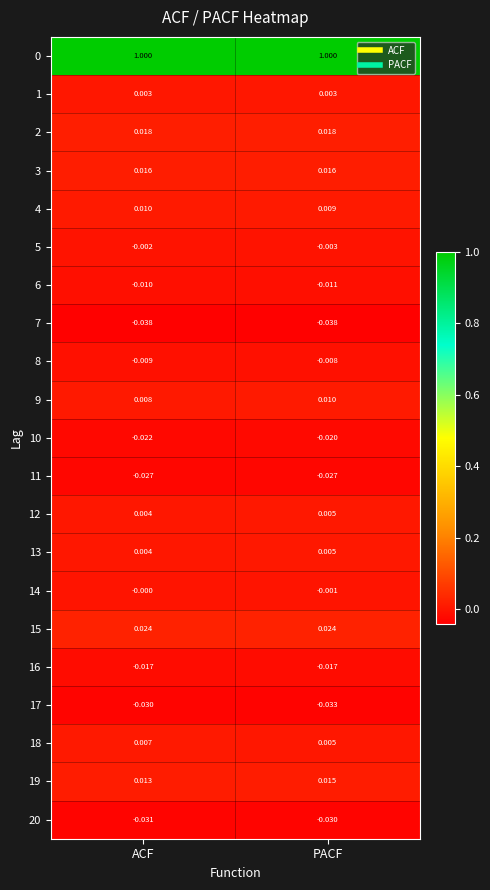

Is the value of 6 at ACF greater than the value of 0 at PACF?

No